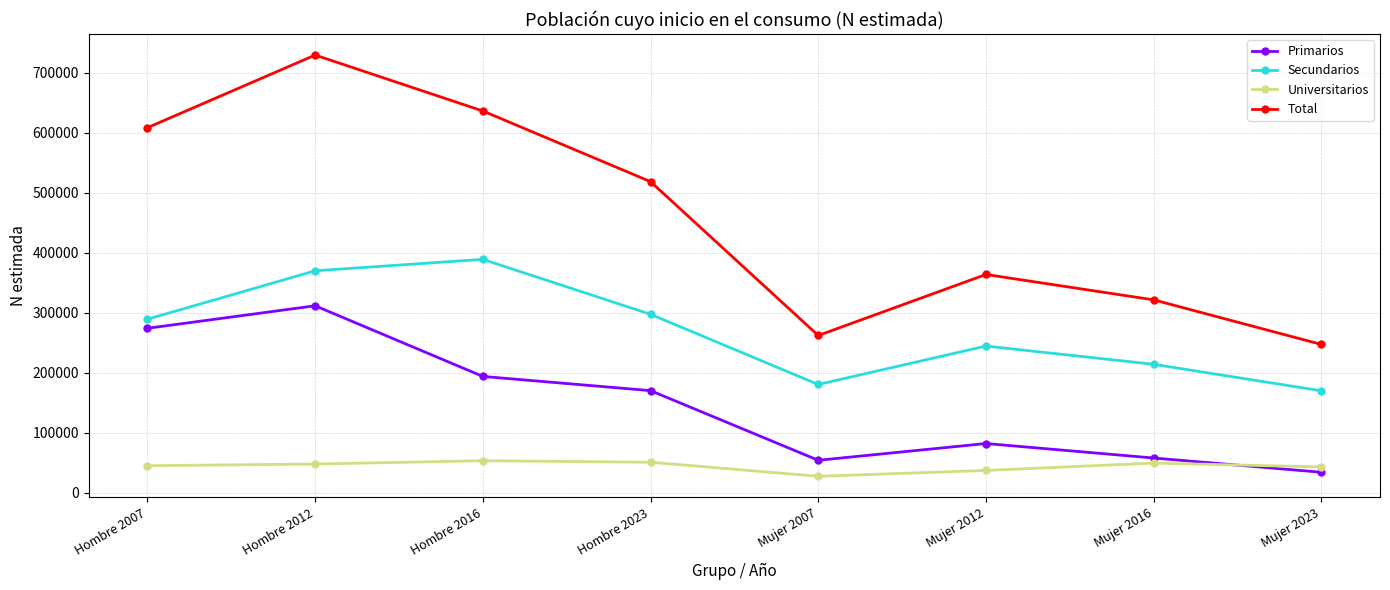

True or false: Total has more than 0 points higher than both neighbors.

True